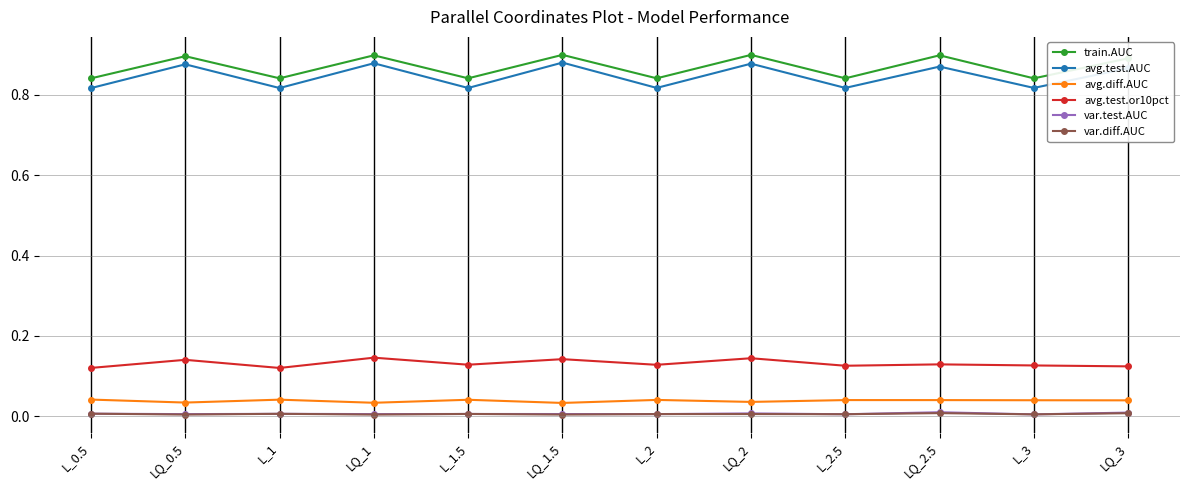

How many interior local peaks does the train.AUC series have?

5